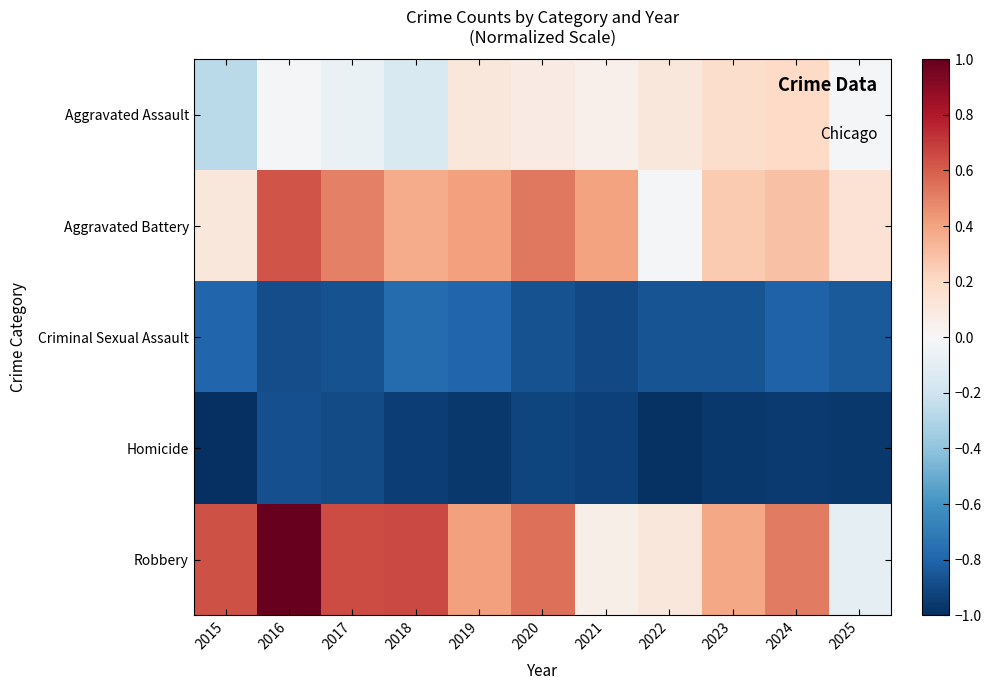

Reading left to right, transcribe all the data shown in this chart.

Aggravated Assault: 2015=-0.3	2016=-0.0	2017=-0.1	2018=-0.2	2019=0.1	2020=0.1	2021=0.1	2022=0.1	2023=0.2	2024=0.2	2025=-0.0
Aggravated Battery: 2015=0.1	2016=0.6	2017=0.5	2018=0.4	2019=0.4	2020=0.5	2021=0.4	2022=-0.0	2023=0.3	2024=0.3	2025=0.1
Criminal Sexual Assault: 2015=-0.8	2016=-0.9	2017=-0.9	2018=-0.8	2019=-0.8	2020=-0.9	2021=-0.9	2022=-0.9	2023=-0.9	2024=-0.8	2025=-0.8
Homicide: 2015=-1.0	2016=-0.9	2017=-0.9	2018=-0.9	2019=-1.0	2020=-0.9	2021=-0.9	2022=-1.0	2023=-1.0	2024=-1.0	2025=-1.0
Robbery: 2015=0.6	2016=1.0	2017=0.7	2018=0.7	2019=0.4	2020=0.5	2021=0.1	2022=0.1	2023=0.4	2024=0.5	2025=-0.1